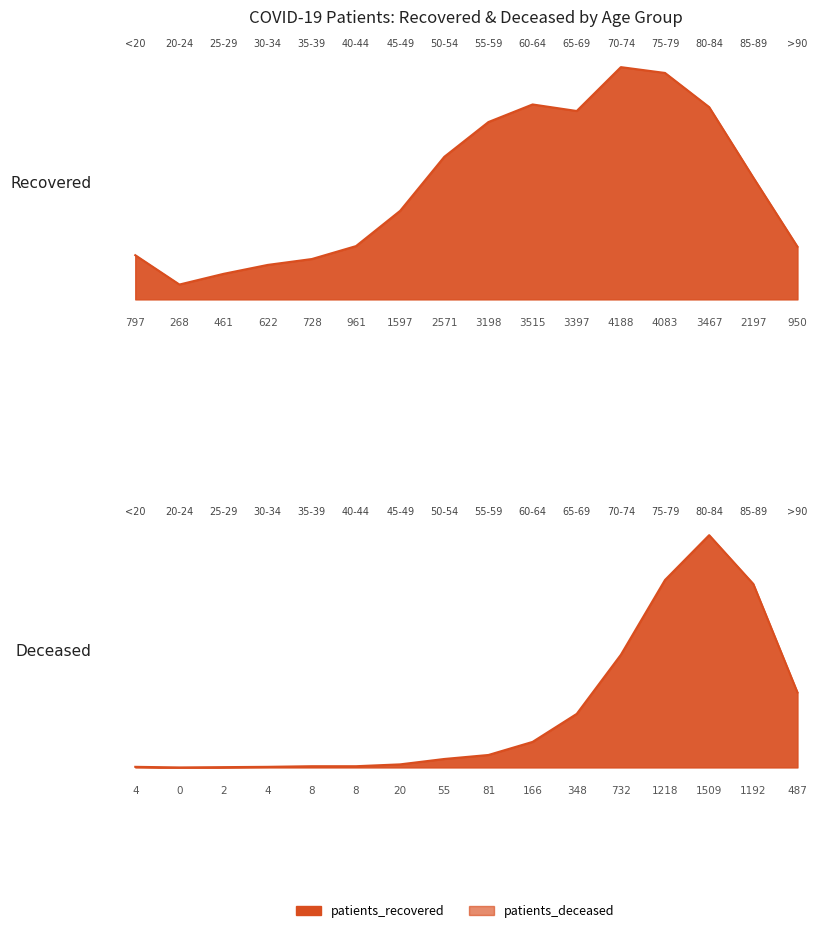

What is the label of the 13th point from the left?

75-79